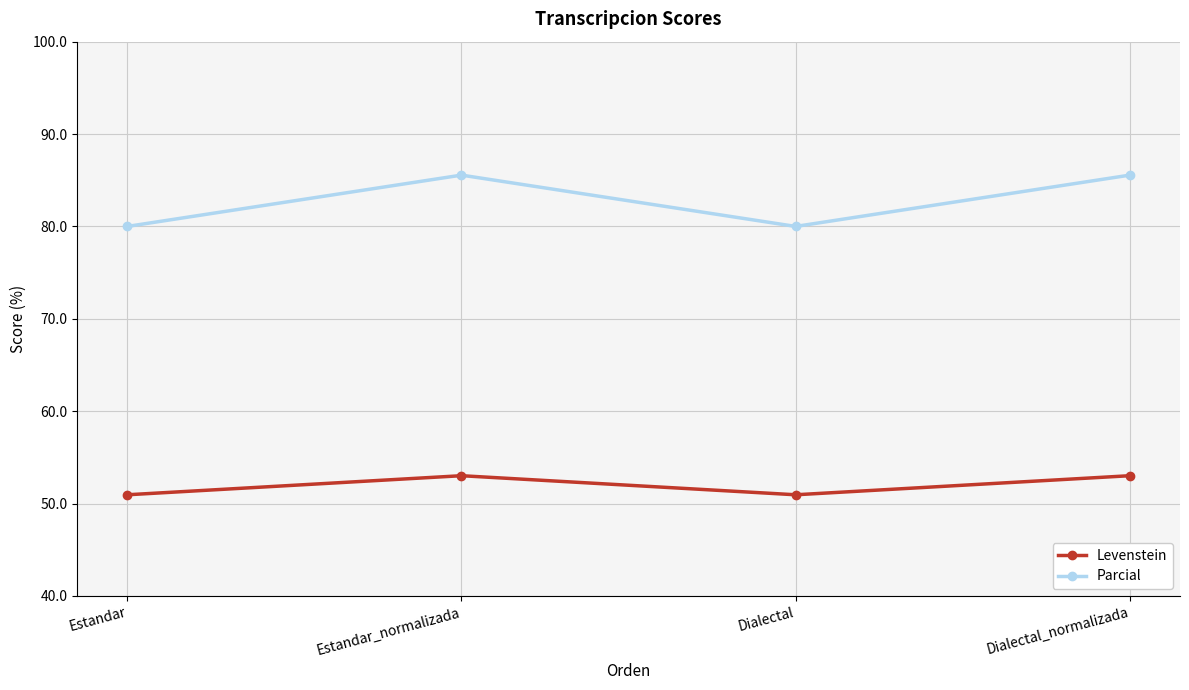

Reading left to right, transcribe all the data shown in this chart.

Levenstein: Estandar=51.0	Estandar_normalizada=53.0	Dialectal=51.0	Dialectal_normalizada=53.0
Parcial: Estandar=80.0	Estandar_normalizada=85.6	Dialectal=80.0	Dialectal_normalizada=85.6